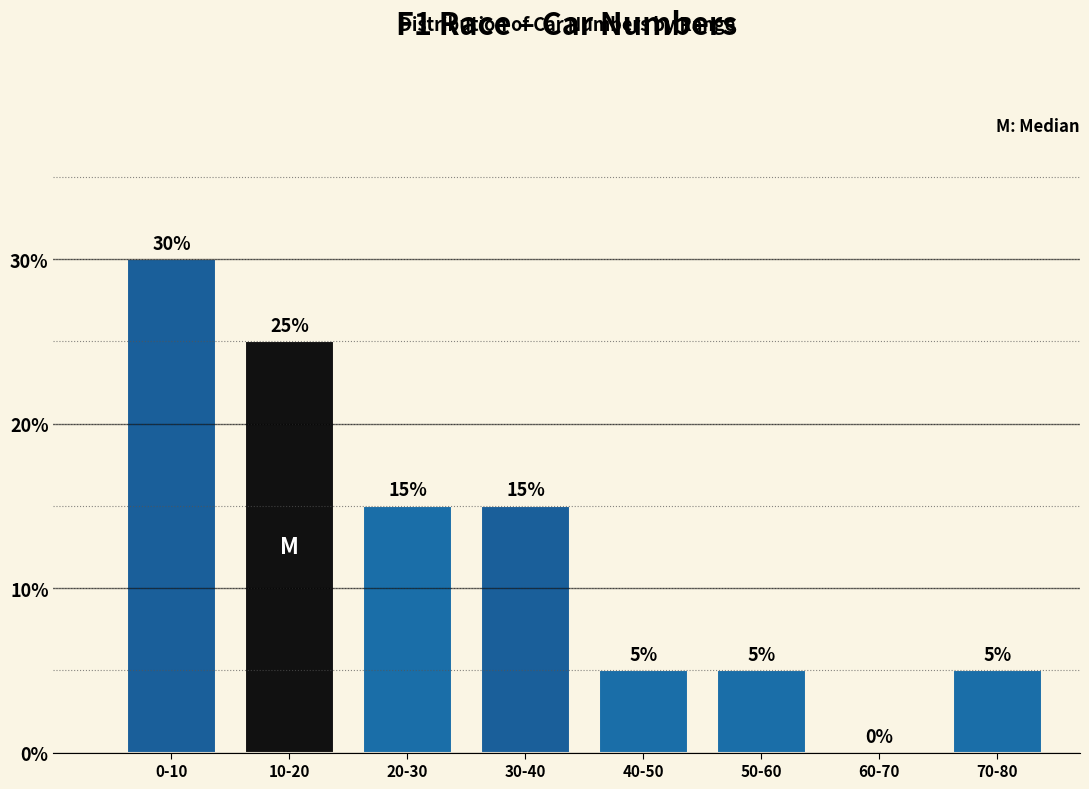

Reading right to left, list all the values displayed in this chart.

70-80=5	60-70=0	50-60=5	40-50=5	30-40=15	20-30=15	10-20=25	0-10=30